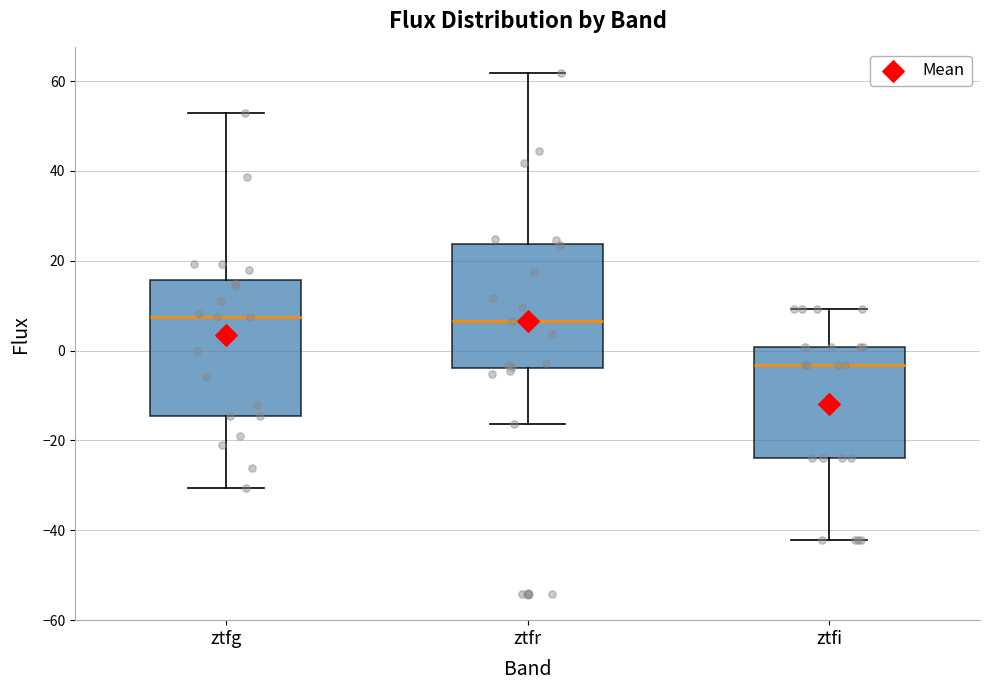

Comparing the boxes themselves (not the whiskers), which one is the tallest?

ztfg